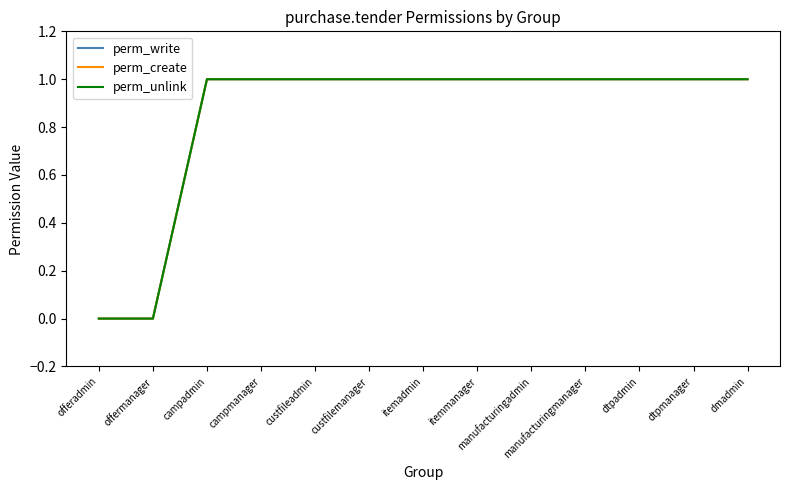

Does the chart have visible grid lines?

No